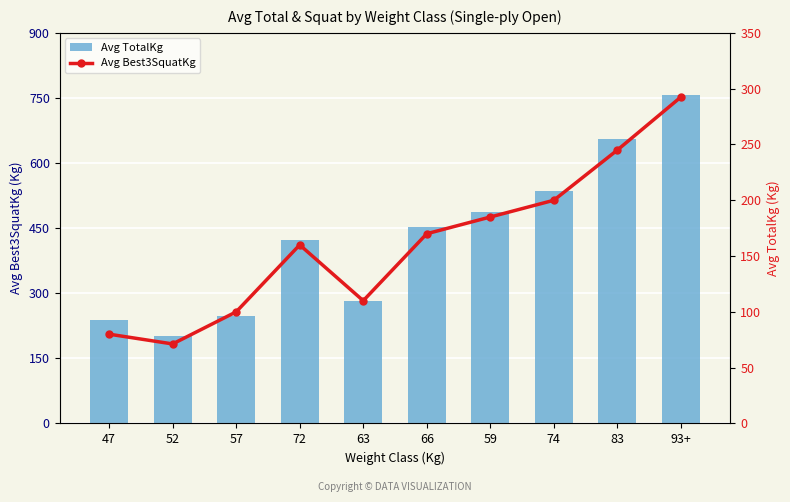

What is the value of the Avg Best3SquatKg bar at the 1st from the left?

80.0